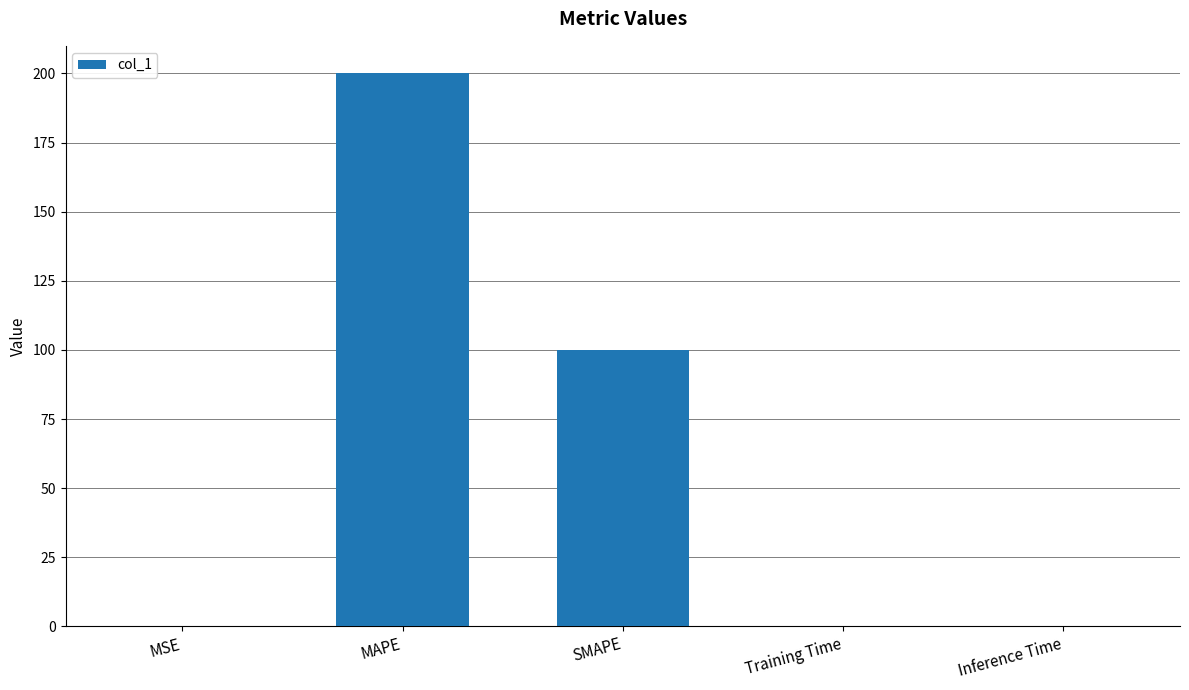

At which label is the value closest to 100?

SMAPE